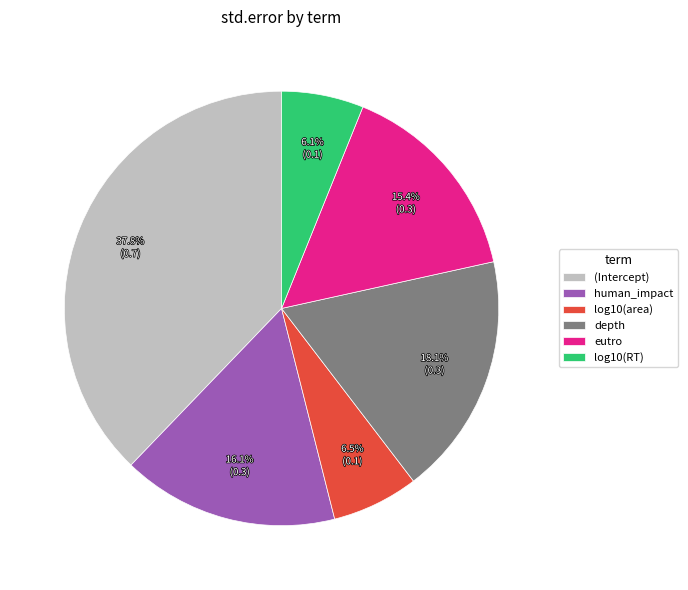

Which category has the biggest portion of the pie?

(Intercept)